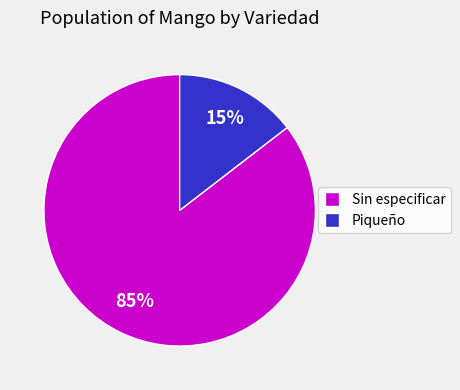

To the nearest percent, what portion does Sin especificar represent?

85%